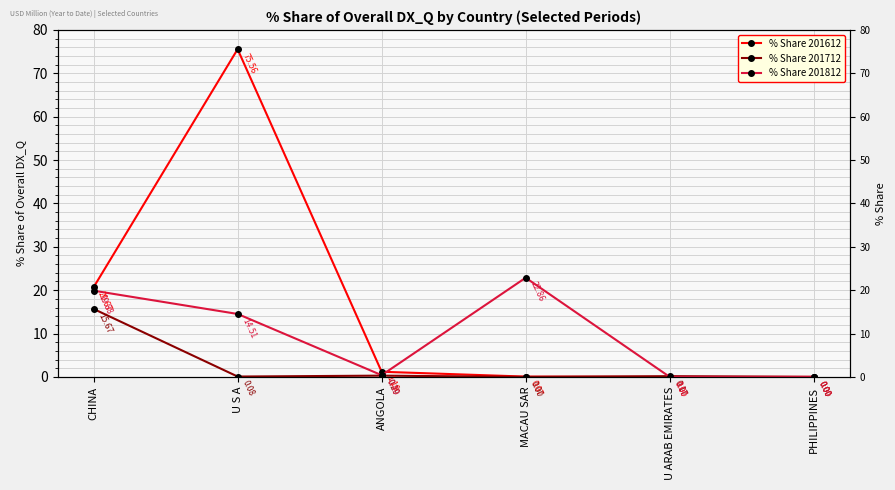

Reading right to left, transcribe all the data shown in this chart.

% Share 201612: 0.0	0.0	0.1	1.2	75.6	20.7
% Share 201712: 0.0	0.2	0.0	0.3	0.1	15.7
% Share 201812: 0.0	0.0	22.9	0.4	14.5	19.9